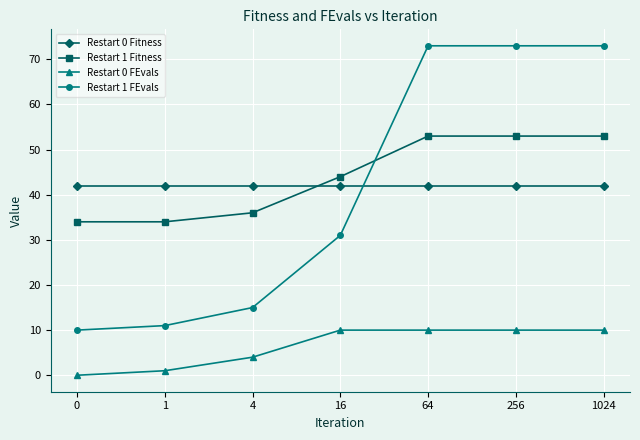

What is the difference between the maximum and minimum values in the Restart 1 Fitness series?

19